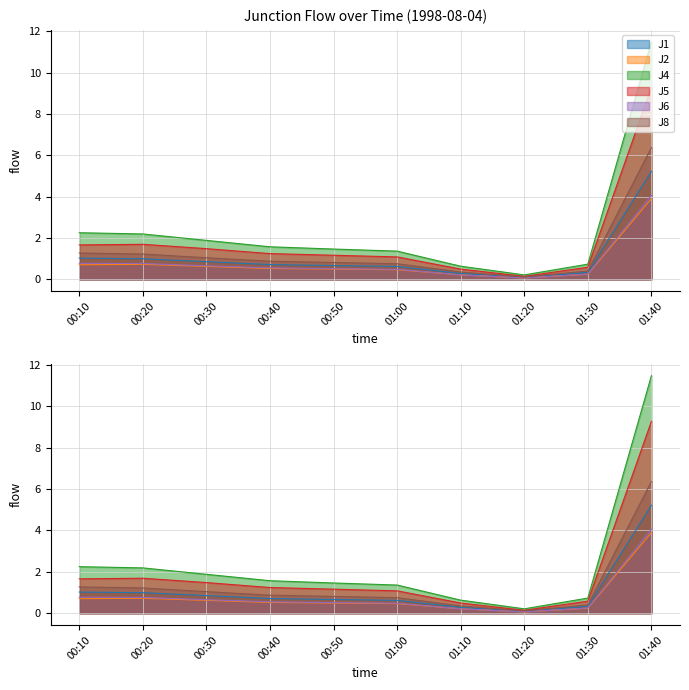

At 00:30, list the series in order from smallest to largest.

J2, J6, J1, J8, J5, J4